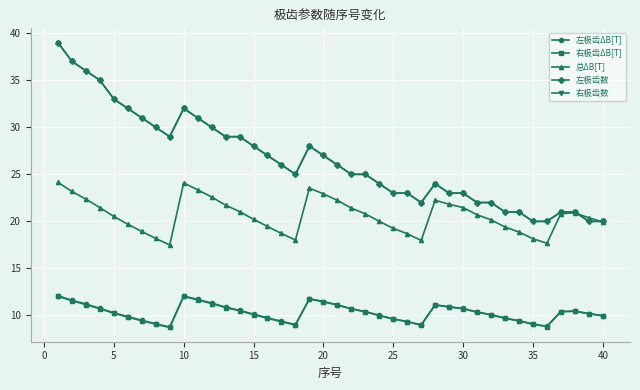

True or false: 右极齿数 and 左极齿ΔB[T] cross at least once.

False